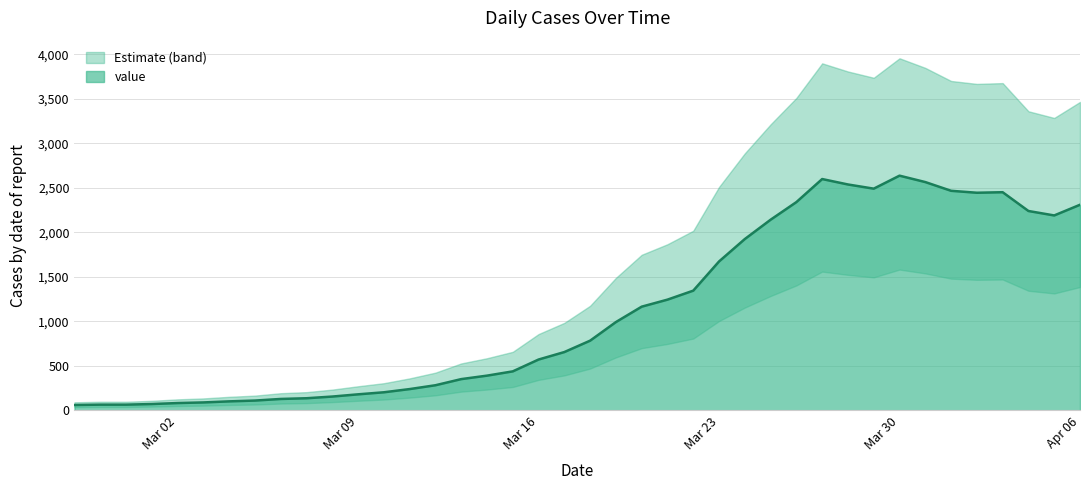

The value at 2020-03-31 is 2566. True or false?

True